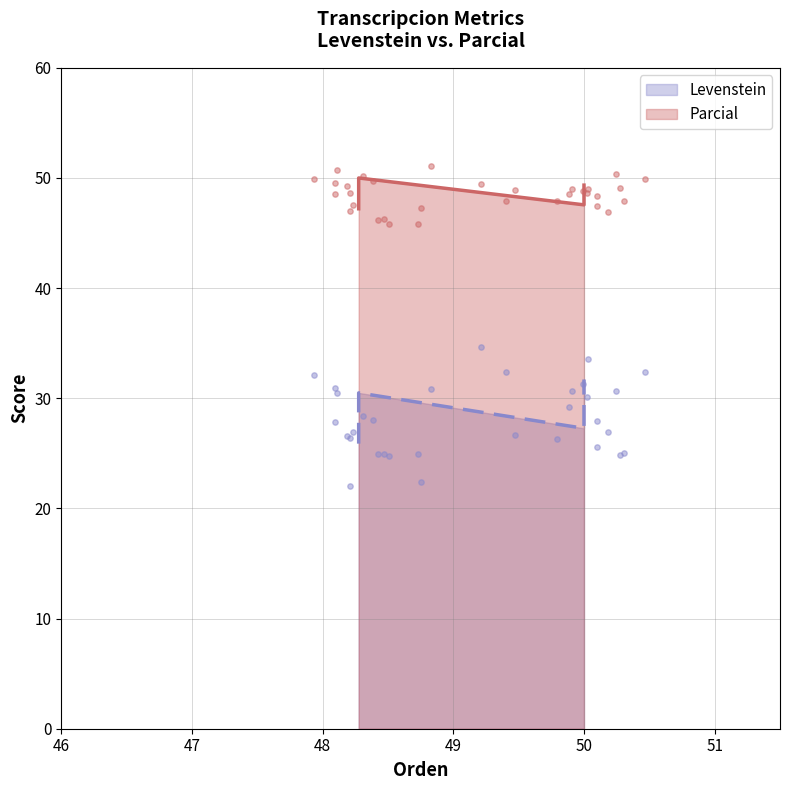

What are all the series names shown in the legend?

Levenstein, Parcial